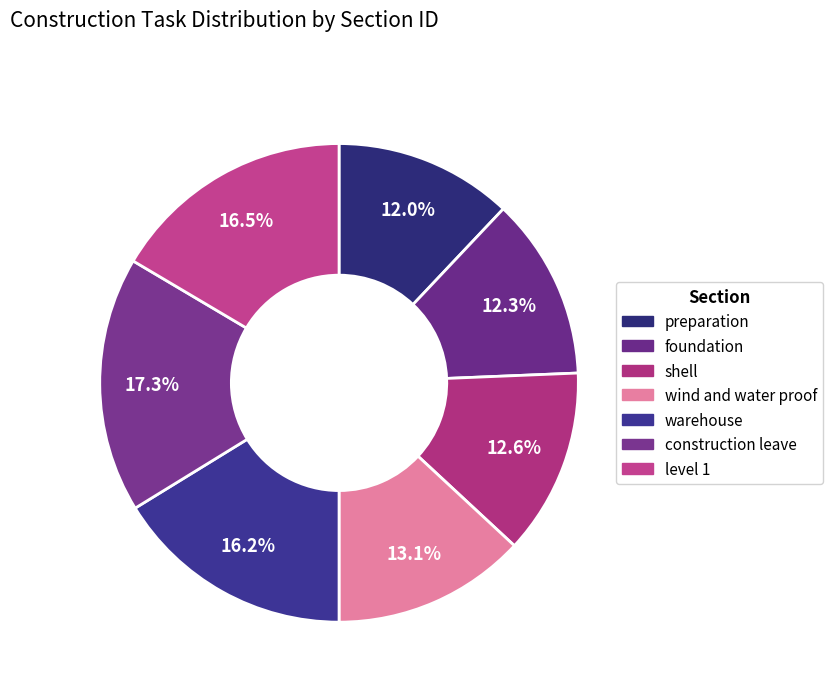

How many slices are in this pie chart?

7